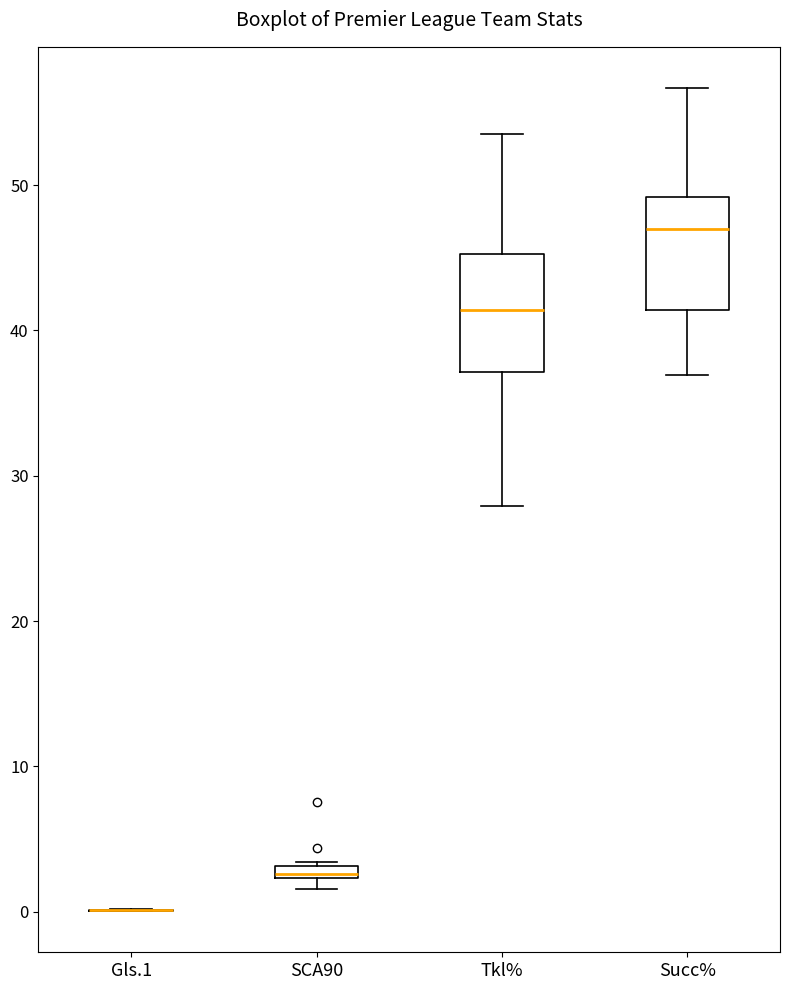

Where is the lower edge of the box for SCA90 on the y-axis? The values are not printed on the chart, so give them approximately, as read against the axis.

2